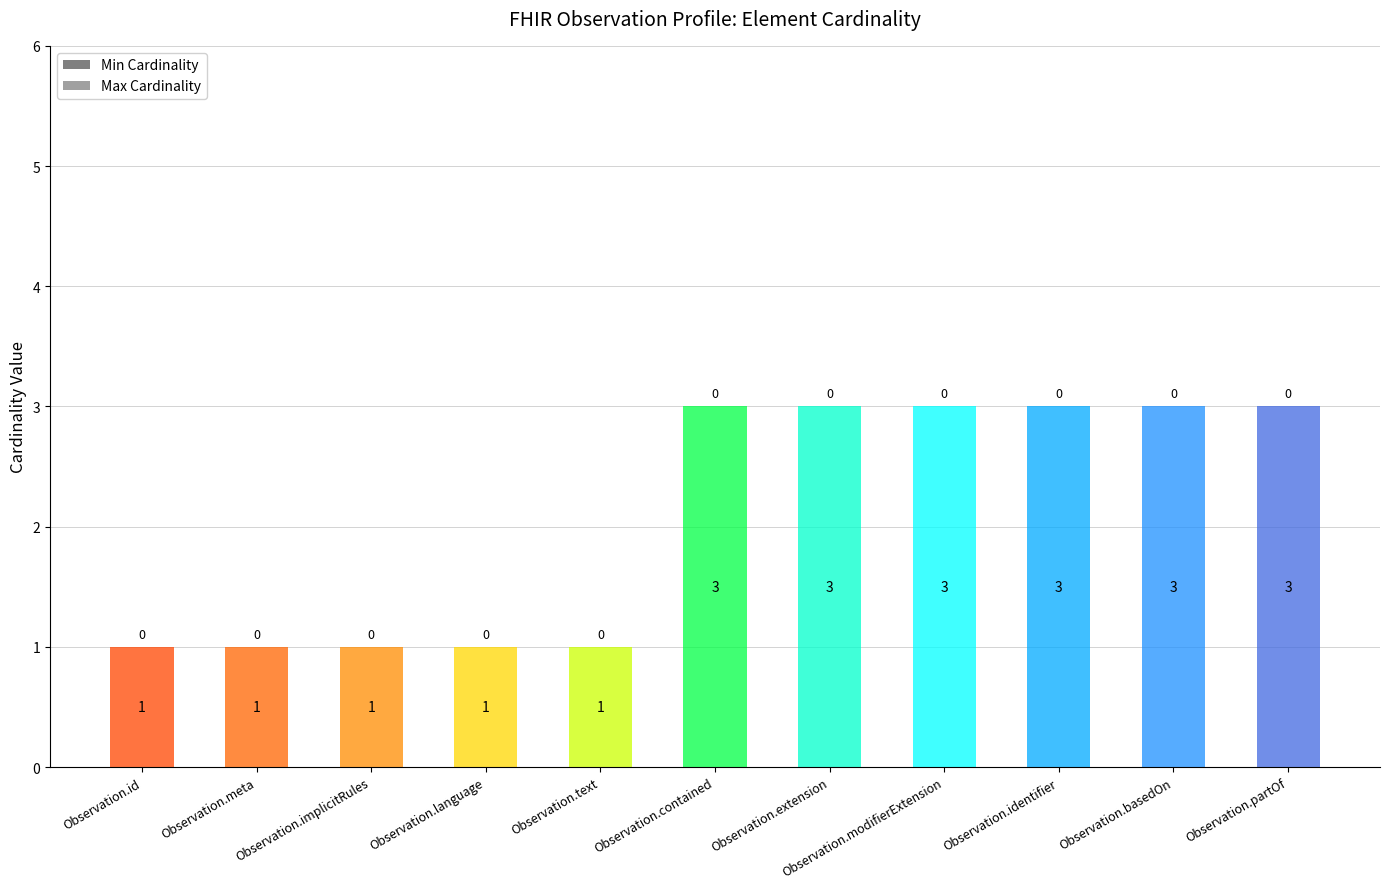

Does the chart contain any negative values?

No